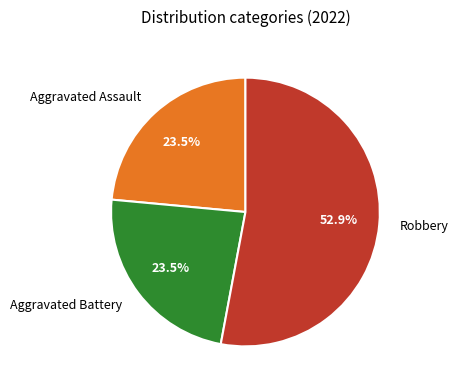

What is the total percentage of Robbery and Aggravated Assault?

76.5%